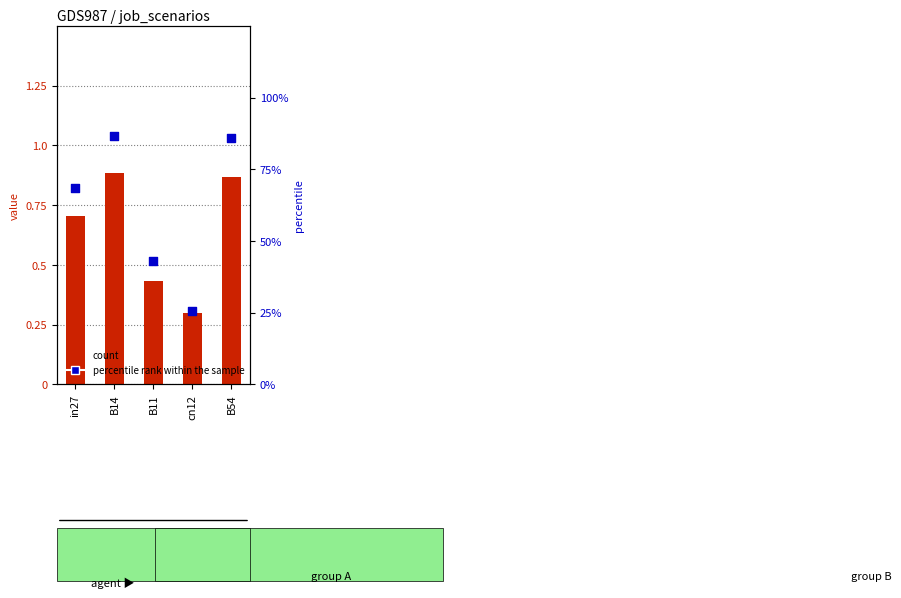

Is the value of percentile rank within the sample at B11 greater than the value of count at B54?

Yes